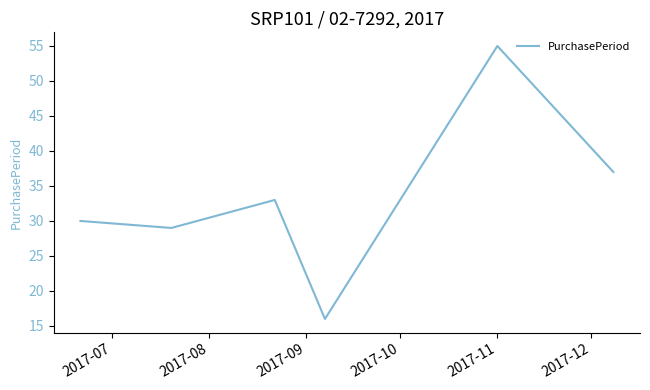

True or false: the data has more than 0 interior local peaks.

True